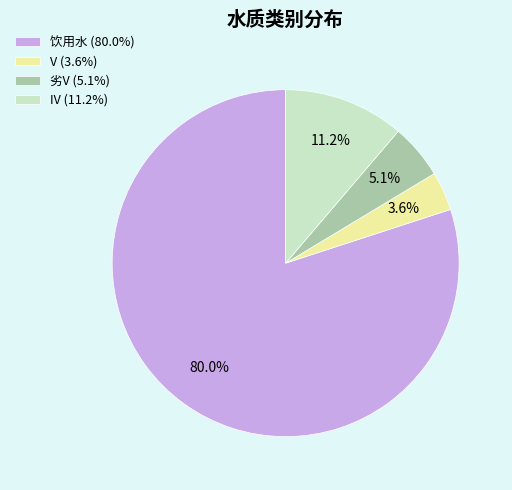

Which slice is the smallest?

V